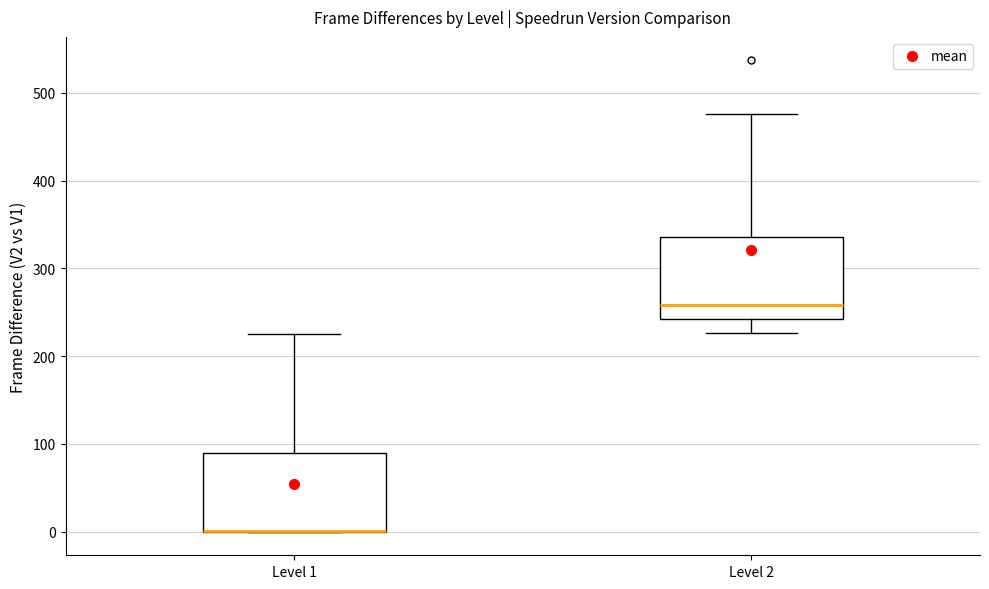

Reading left to right, transcribe this box plot: for each box, give where its median line is, the range the box spans, and where its two whiskers end, as read against the y-axis. The values are not printed on the chart, so give them approximately, as read against the axis.

Level 1: median 0 (drawn on the box's lower edge), box 0 to 90, whiskers 0 to 230
Level 2: median 260, box 240 to 340, whiskers 230 to 480